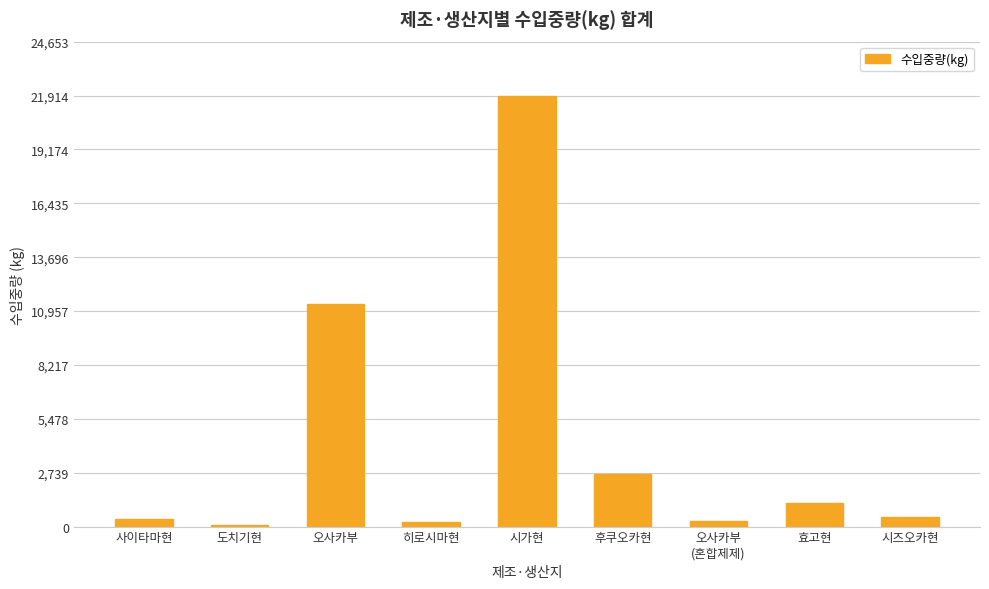

At which category does the chart reach its peak across all series?

시가현